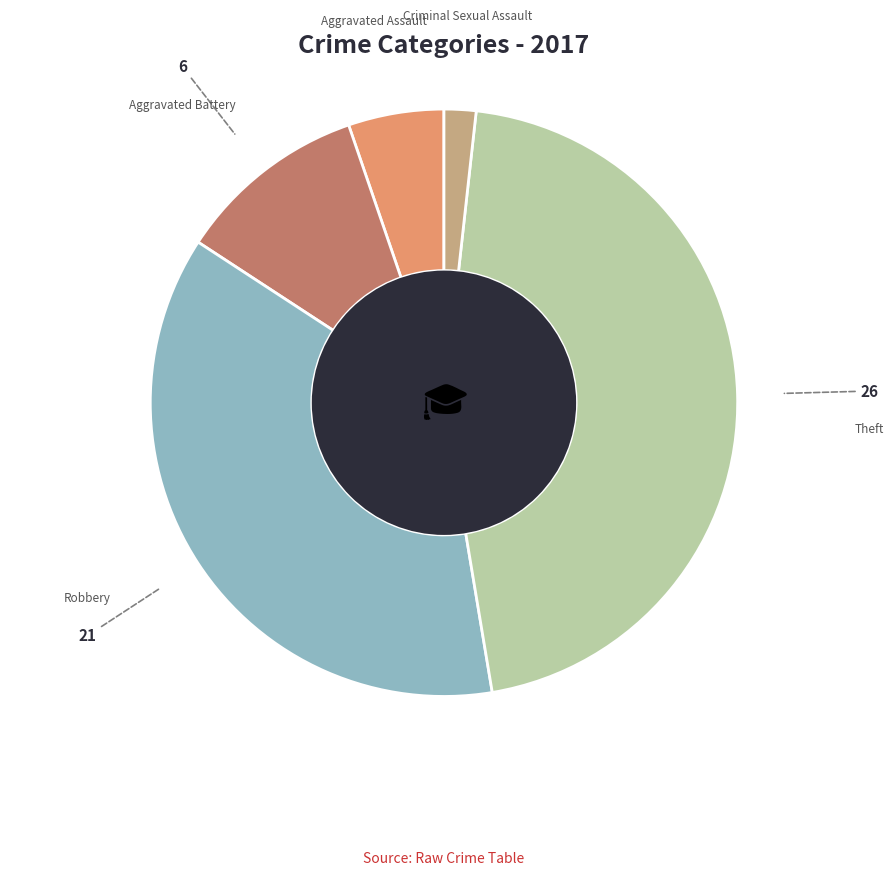

How many slices are in this pie chart?

5